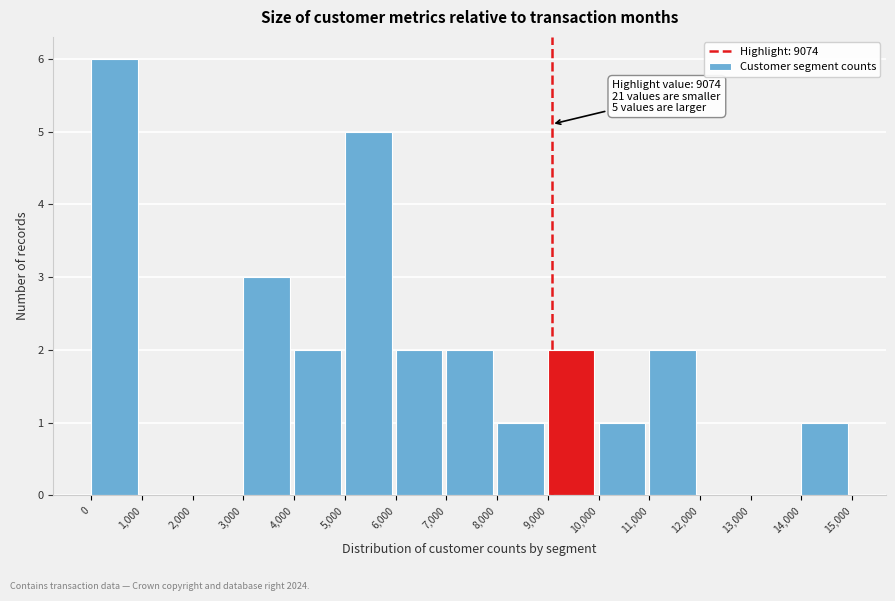

Over which range of the x-axis is the bar tallest?

0 to 1,000